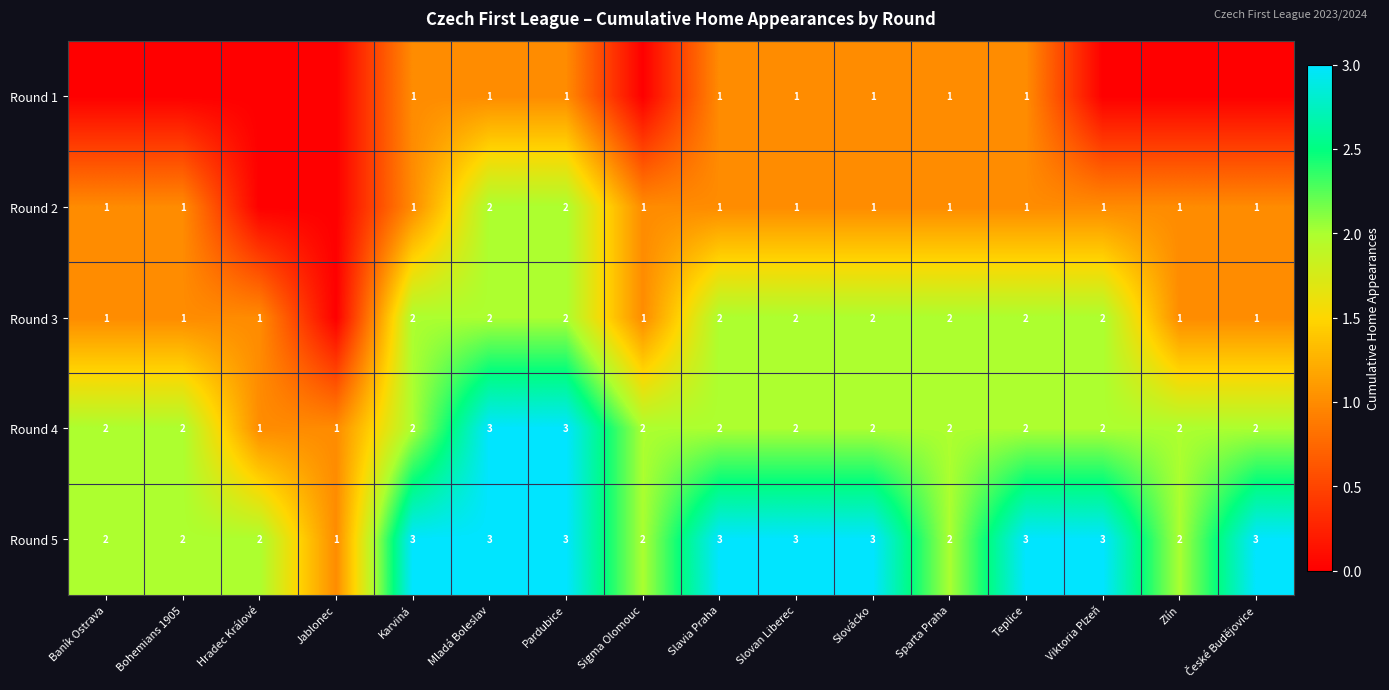

The value of Round 3 at Sigma Olomouc is 2. True or false?

False